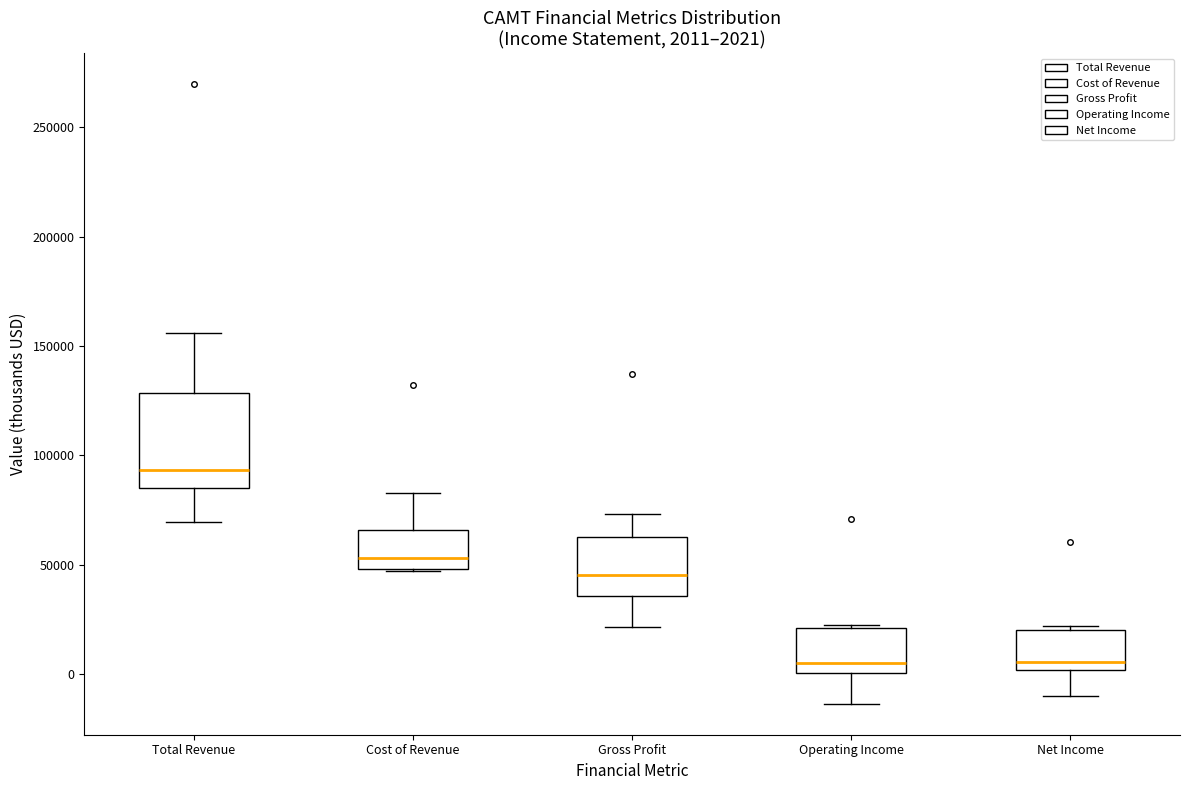

Comparing the boxes themselves (not the whiskers), which one is the tallest?

Total Revenue